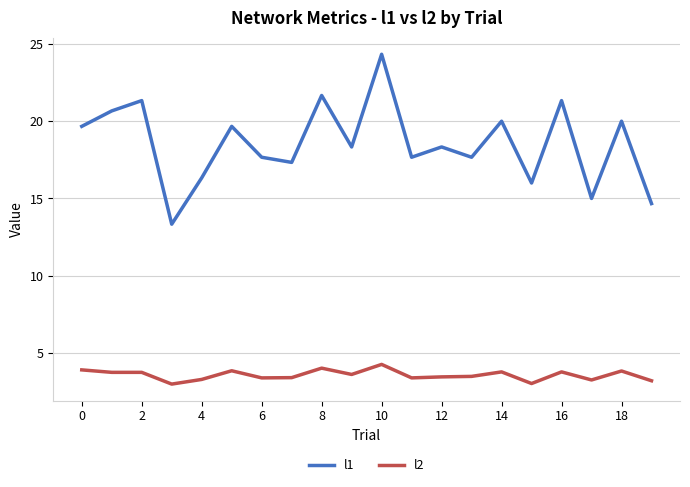

What is the greatest value displayed?

24.3